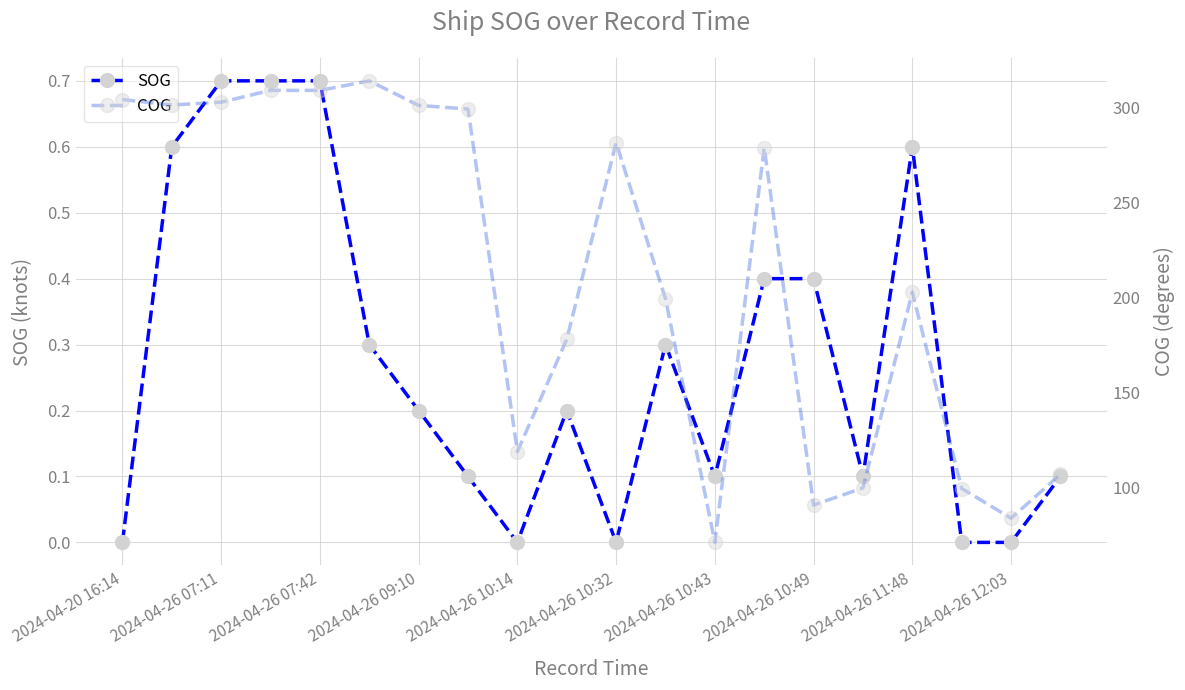

True or false: SOG has more than 1 points higher than both neighbors.

True